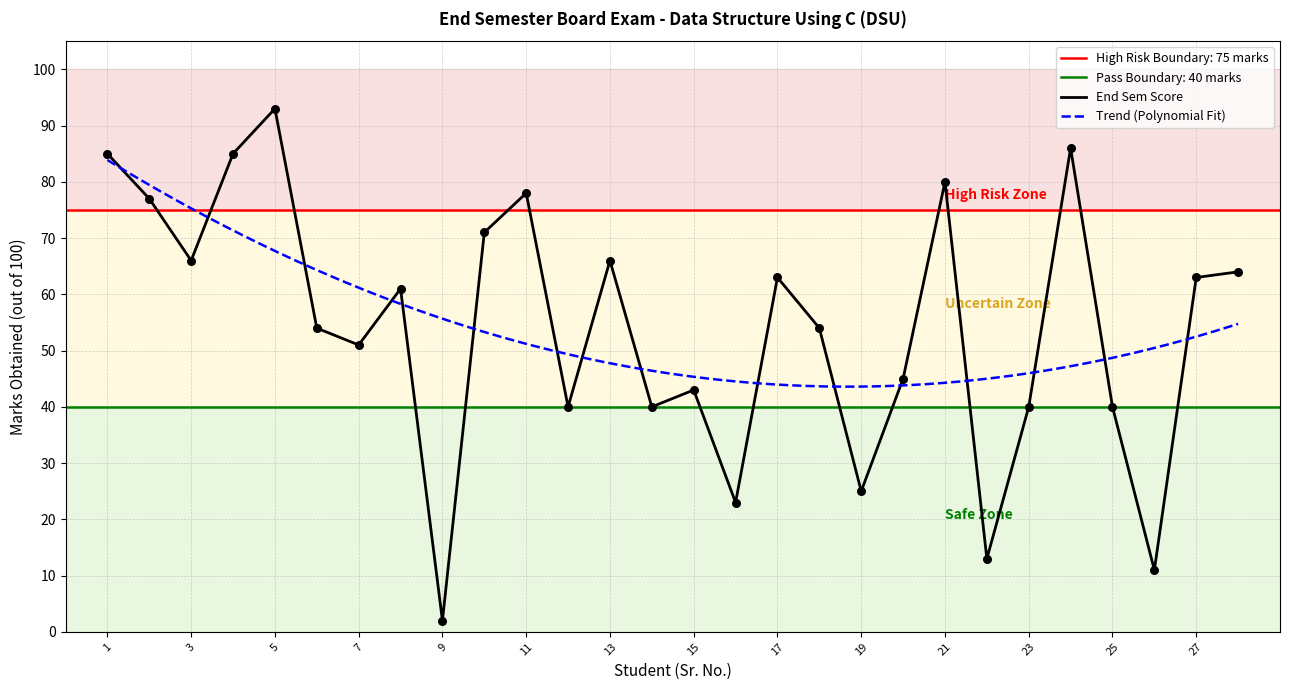

Is it true that End Sem Score equals 40 at 23?

True